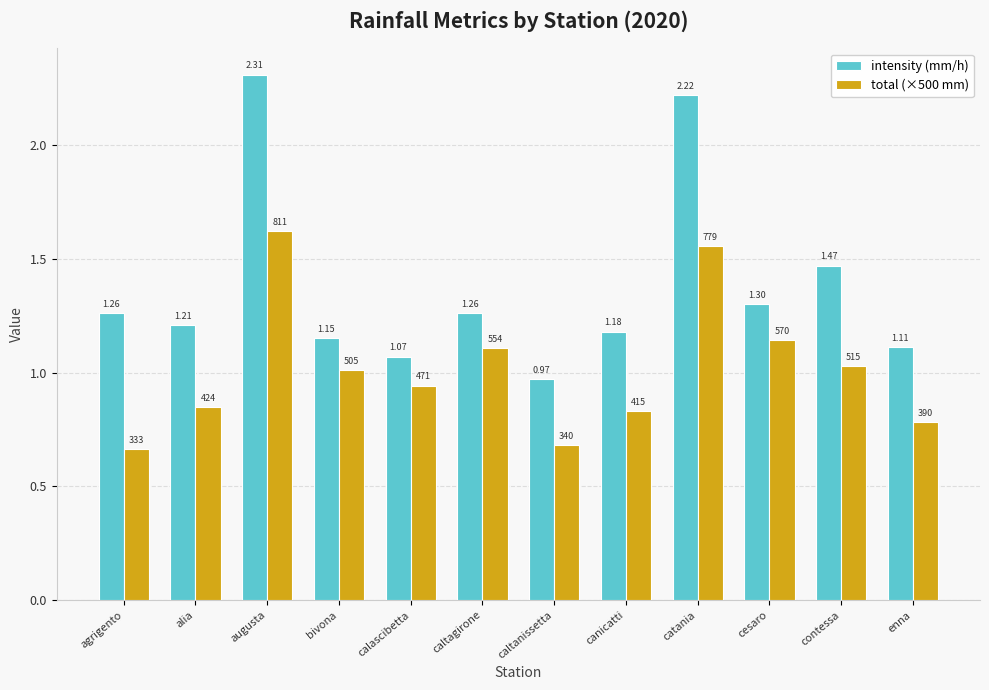

What is the total value across all series at canicatti?

2.0